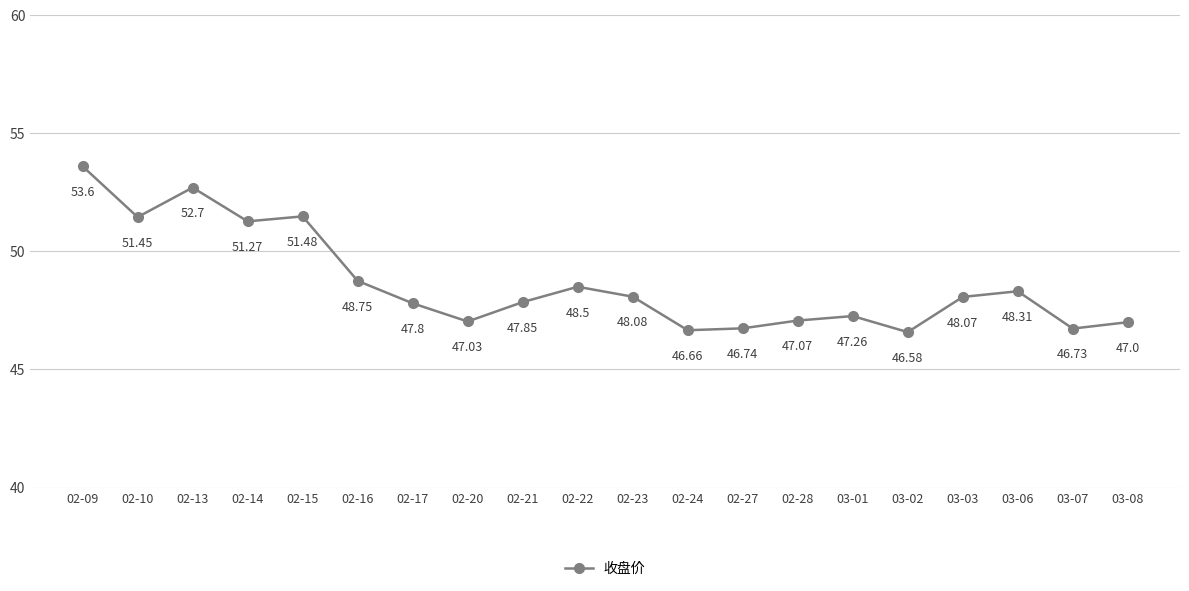

Reading left to right, list all the values displayed in this chart.

02-09=53.6	02-10=51.5	02-13=52.7	02-14=51.3	02-15=51.5	02-16=48.8	02-17=47.8	02-20=47.0	02-21=47.9	02-22=48.5	02-23=48.1	02-24=46.7	02-27=46.7	02-28=47.1	03-01=47.3	03-02=46.6	03-03=48.1	03-06=48.3	03-07=46.7	03-08=47.0